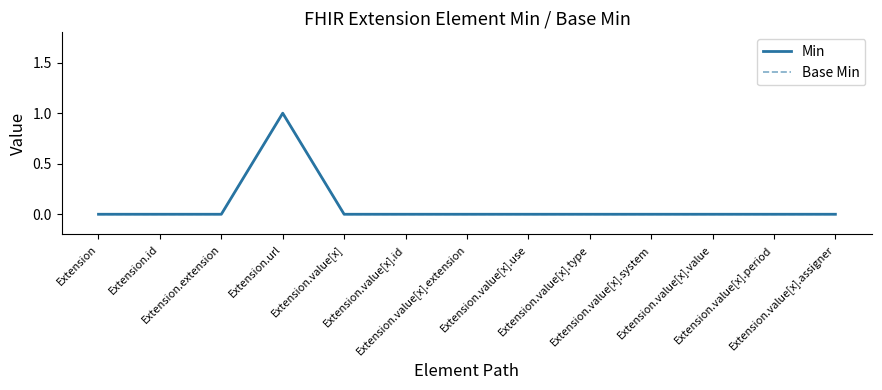

How many Min values are between 0 and 1?

13